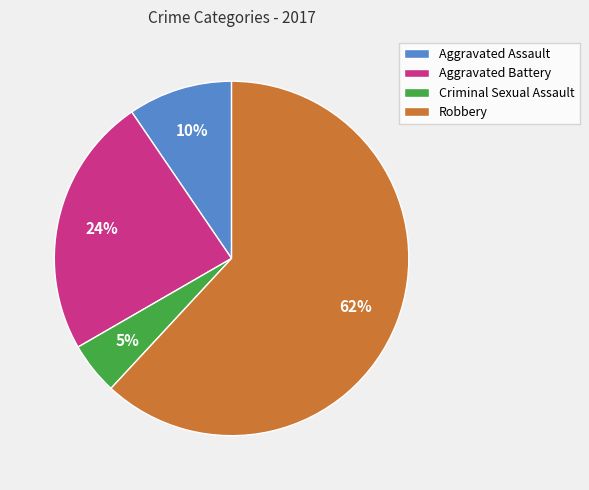

Is there a majority slice in this chart?

Yes